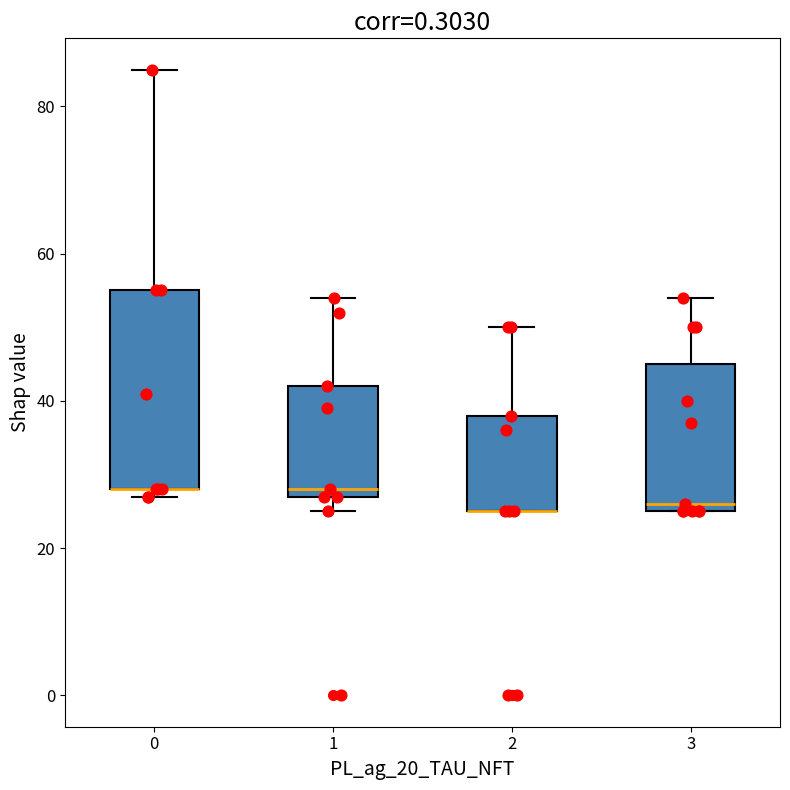

Where is the upper edge of the box at x = 3 on the y-axis? The values are not printed on the chart, so give them approximately, as read against the axis.

46